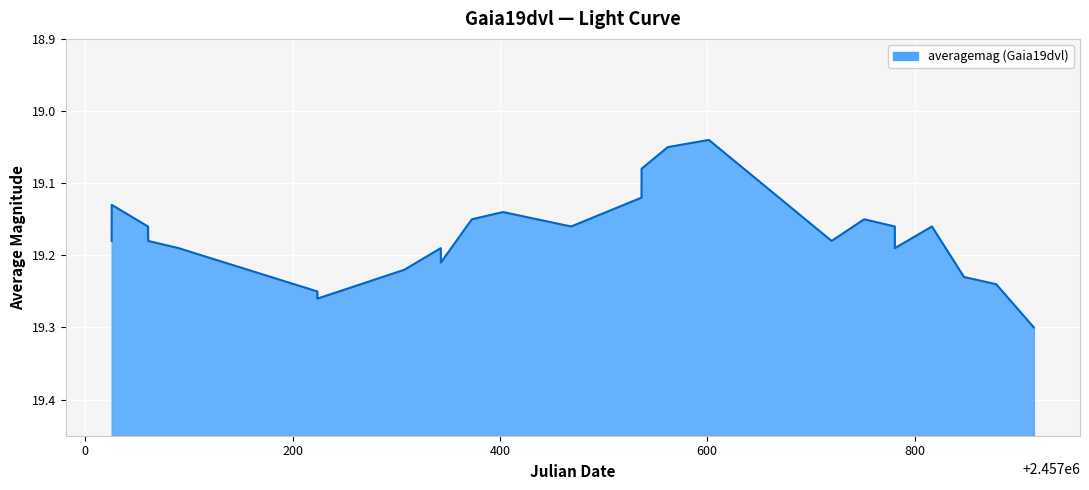

What is the greatest value displayed?

19.3